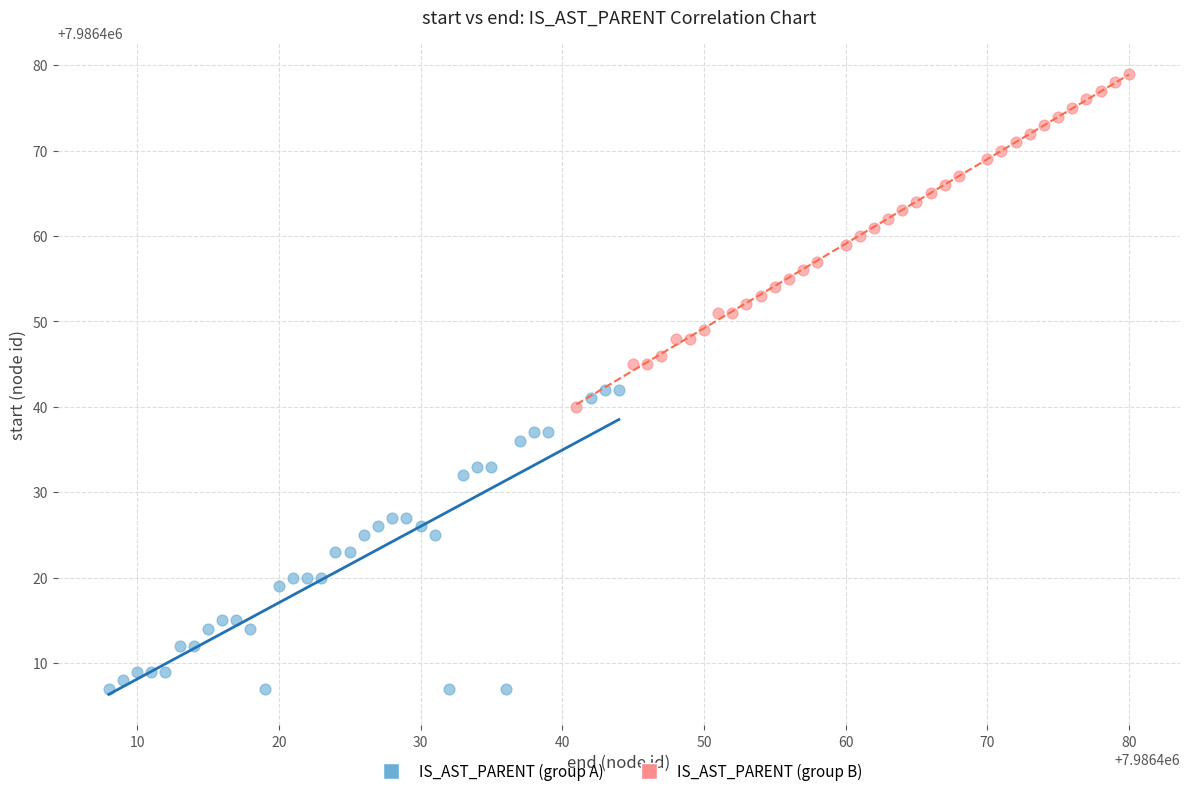

What are all the series names shown in the legend?

IS_AST_PARENT (group A), IS_AST_PARENT (group B)